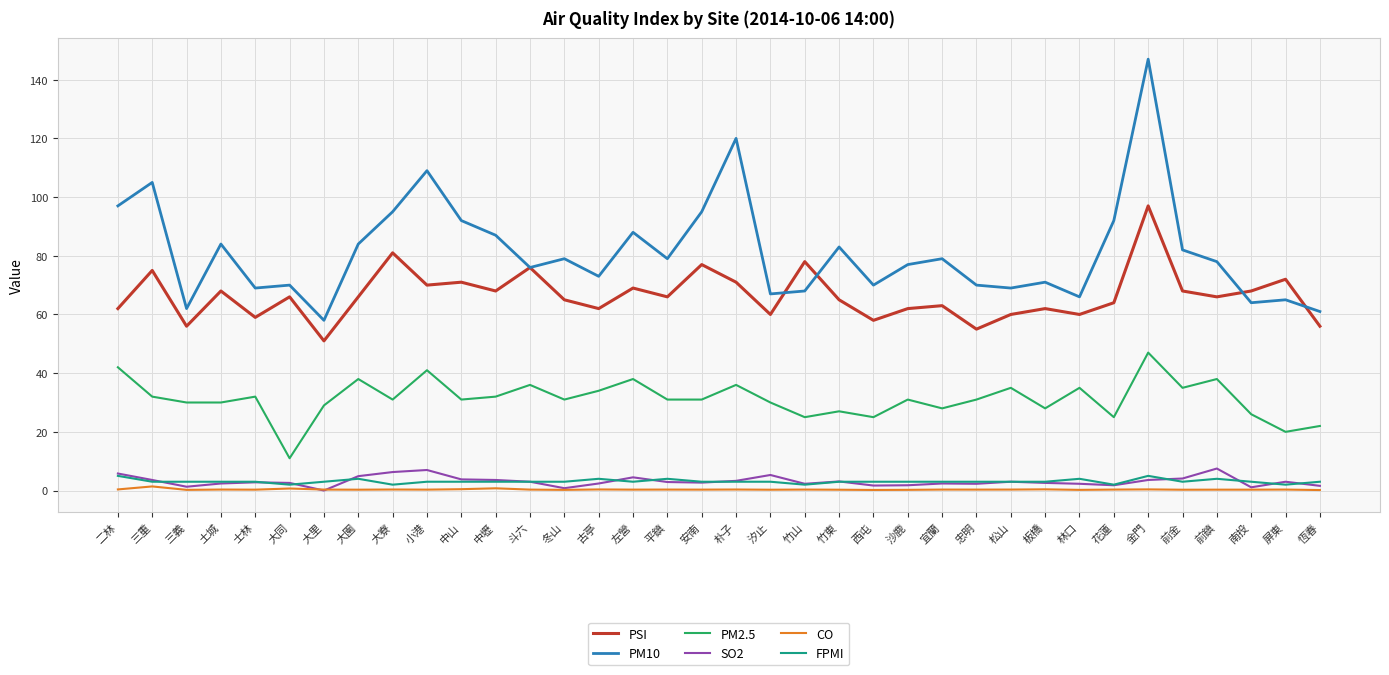

At how many categories does at least one series exceed 85?

11